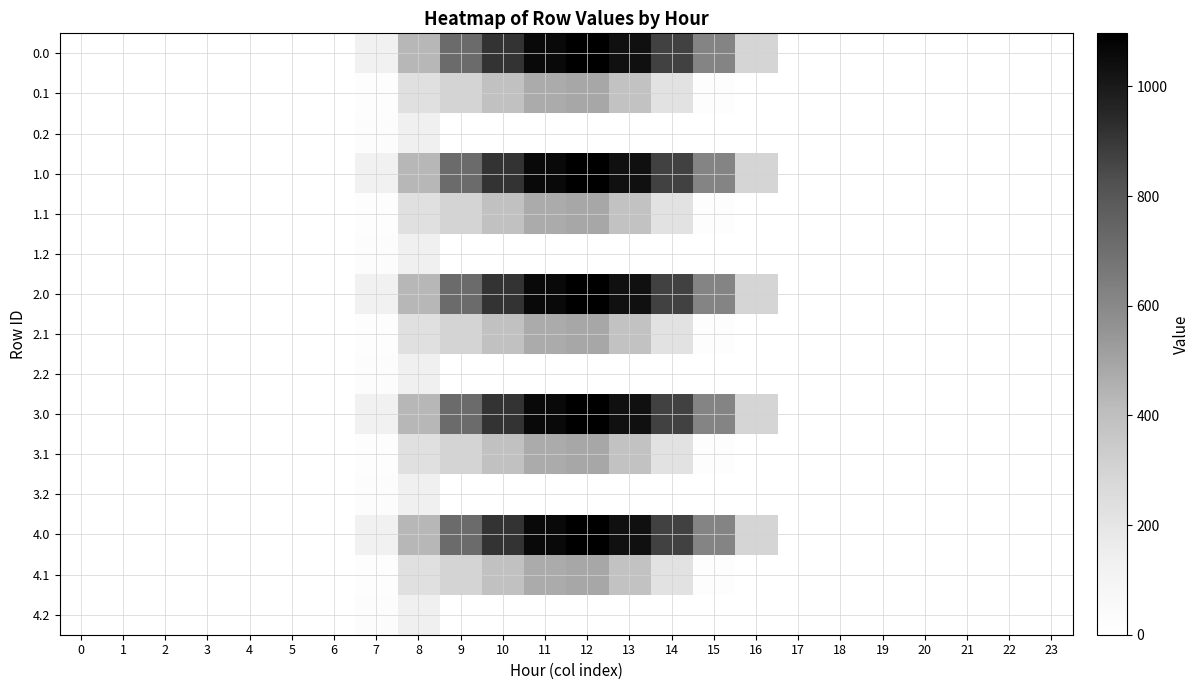

At how many categories does at least one series exceed 895?

4